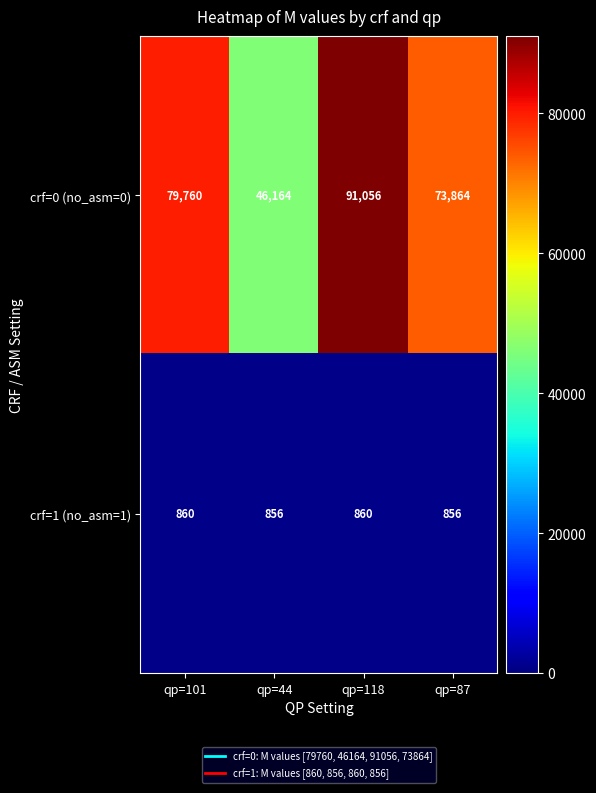

Reading right to left, list all the values displayed in this chart.

crf=0 (no_asm=0): qp=87=73864	qp=118=91056	qp=44=46164	qp=101=79760
crf=1 (no_asm=1): qp=87=856	qp=118=860	qp=44=856	qp=101=860